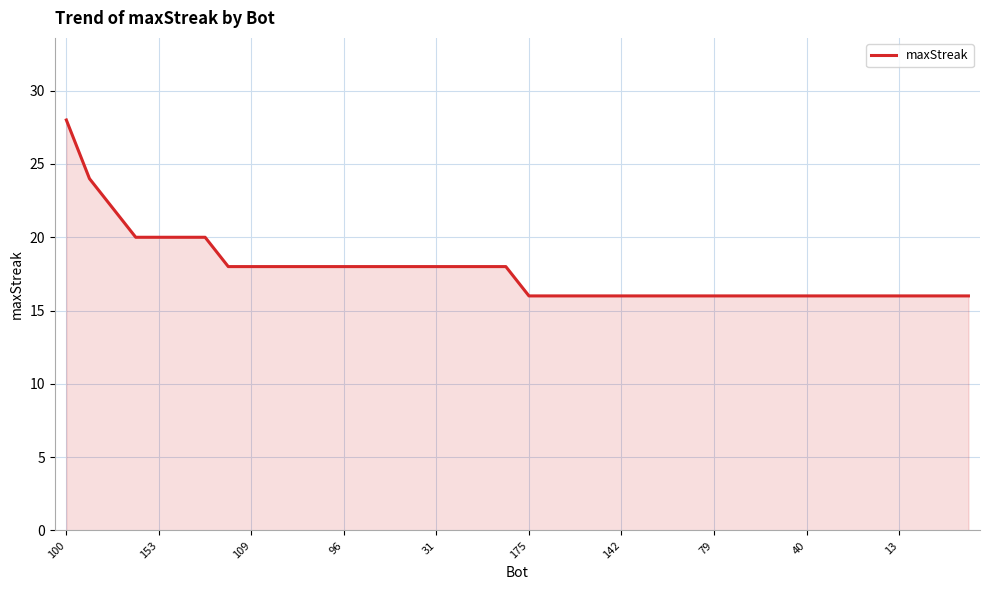

What is the smallest value displayed?

16